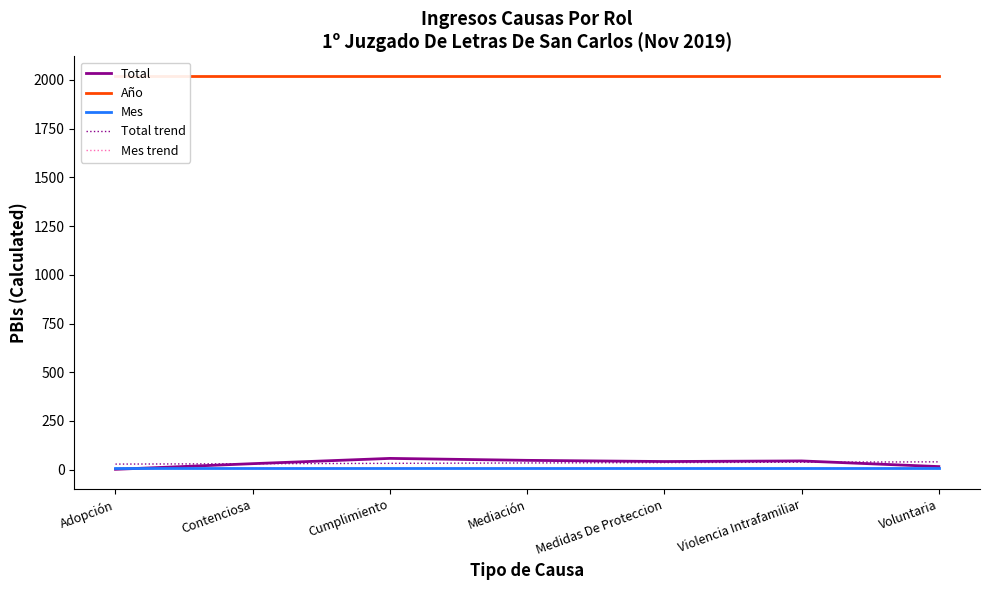

Rank the series at Cumplimiento from highest to lowest value.

Año, Total, Total trend, Mes, Mes trend